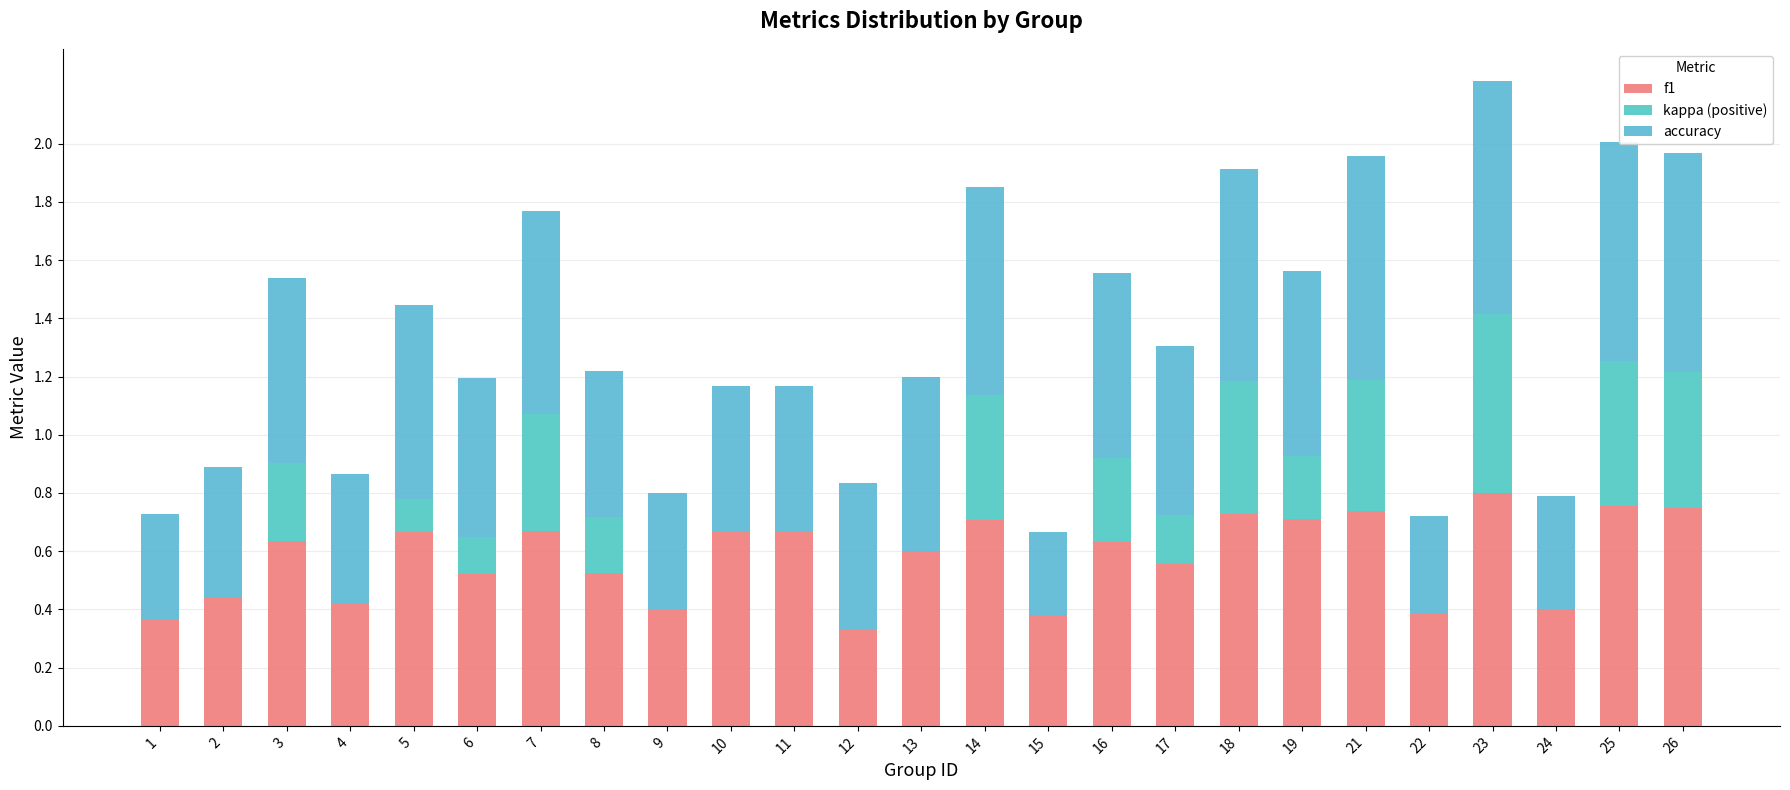

Are the bars grouped side by side (vs. stacked)?

No